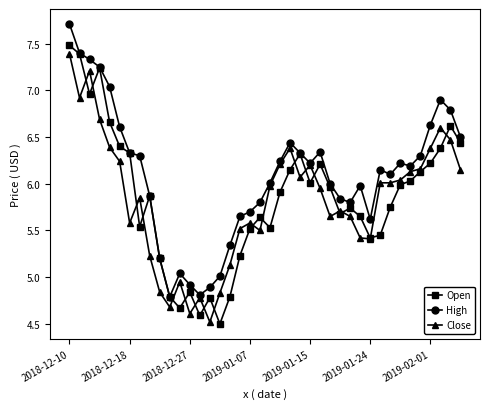

How many distinct data groups are displayed?

3